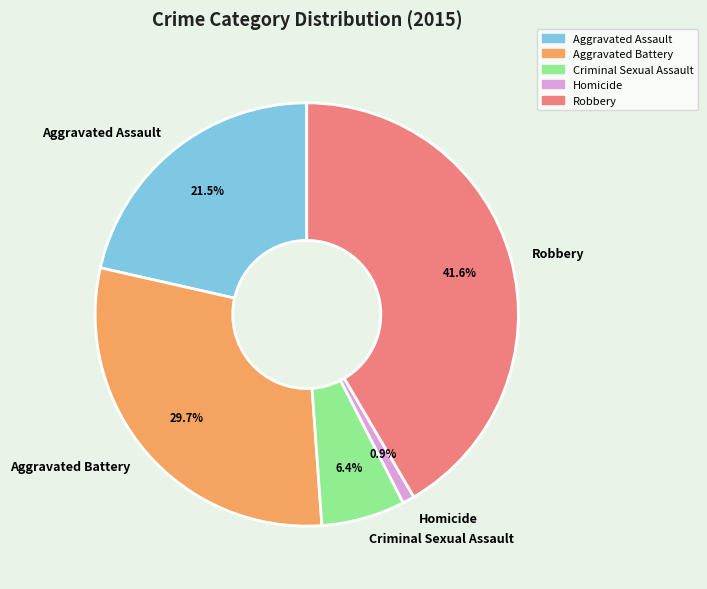

Between Aggravated Battery and Criminal Sexual Assault, which is larger?

Aggravated Battery